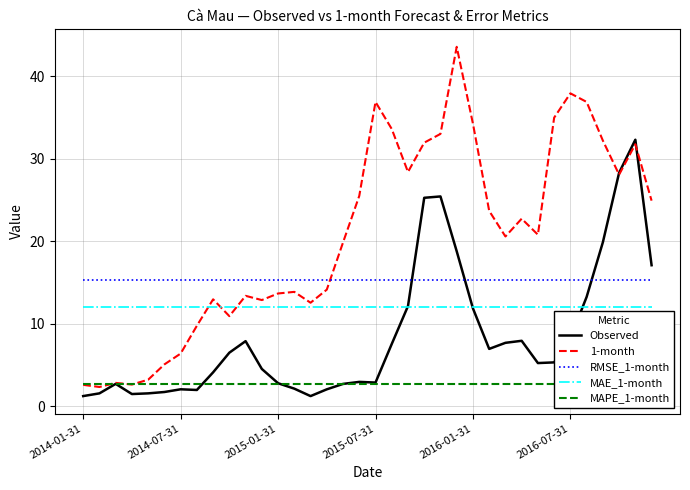

True or false: RMSE_1-month and MAE_1-month cross at least once.

False